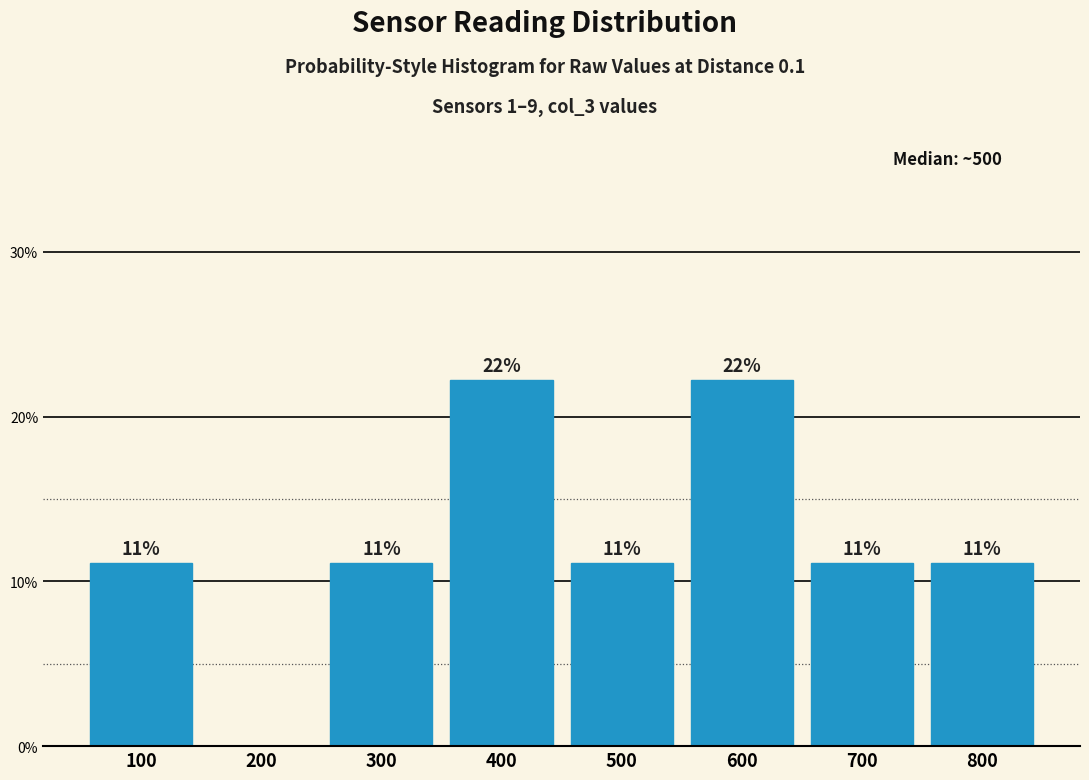

Are the bars horizontal?

No